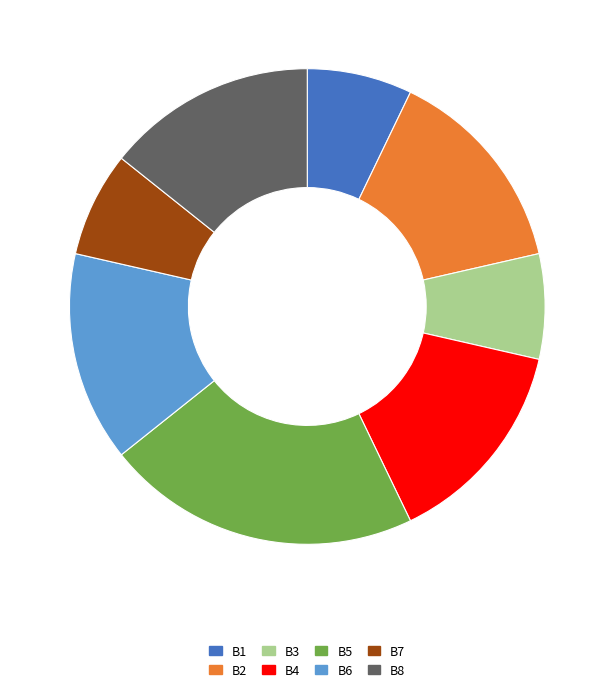

What is the largest slice in the pie chart?

B5